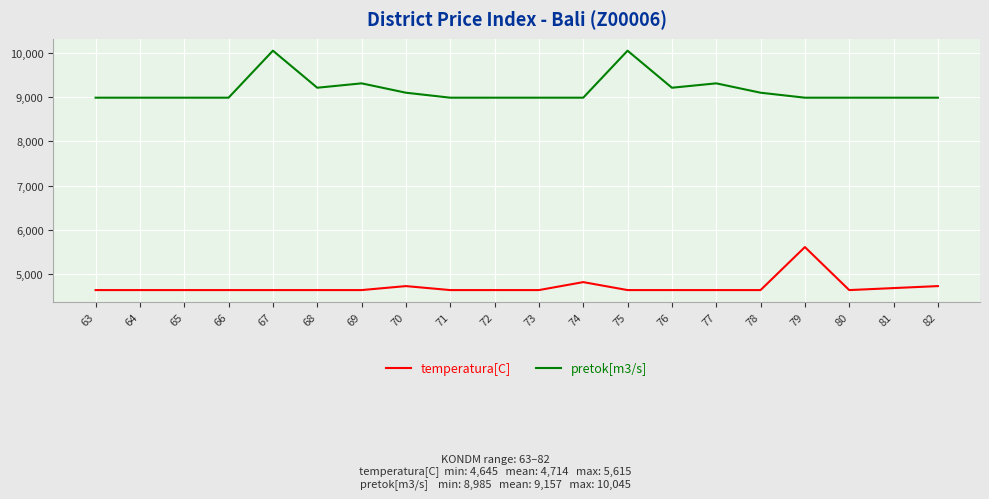

List the series in order of their overall mean, highest first.

pretok[m3/s], temperatura[C]